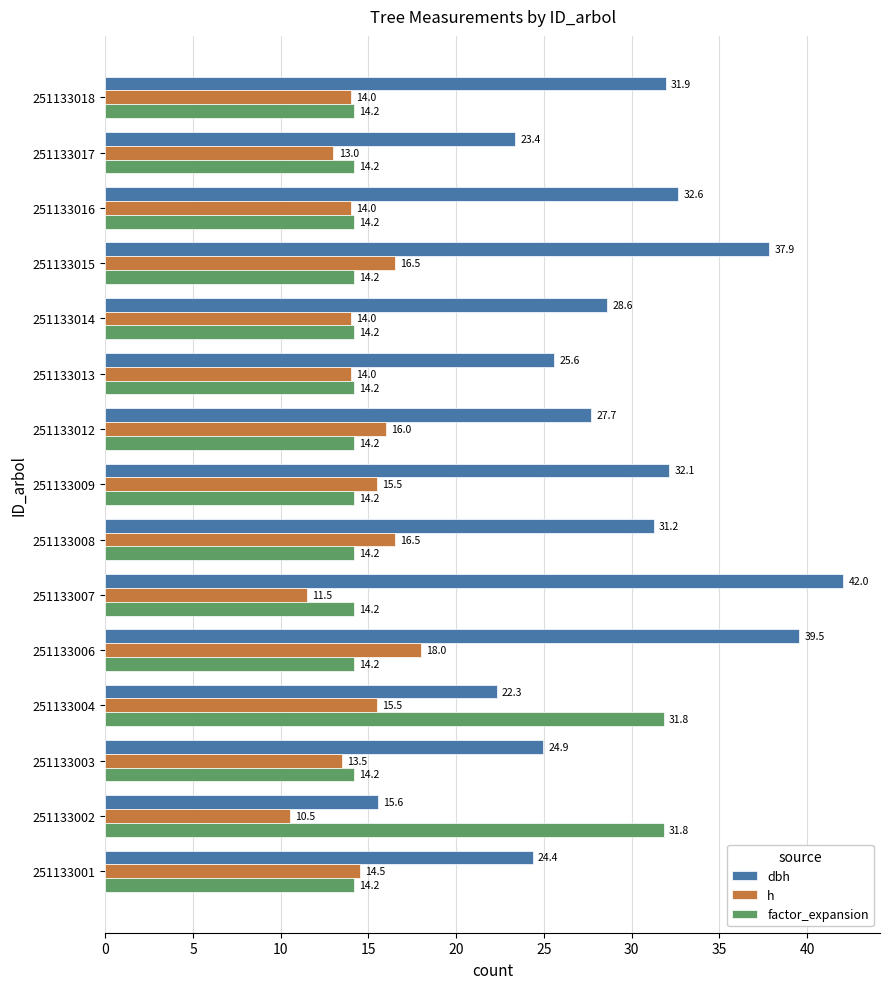

What is the minimum value for factor_expansion?

14.2